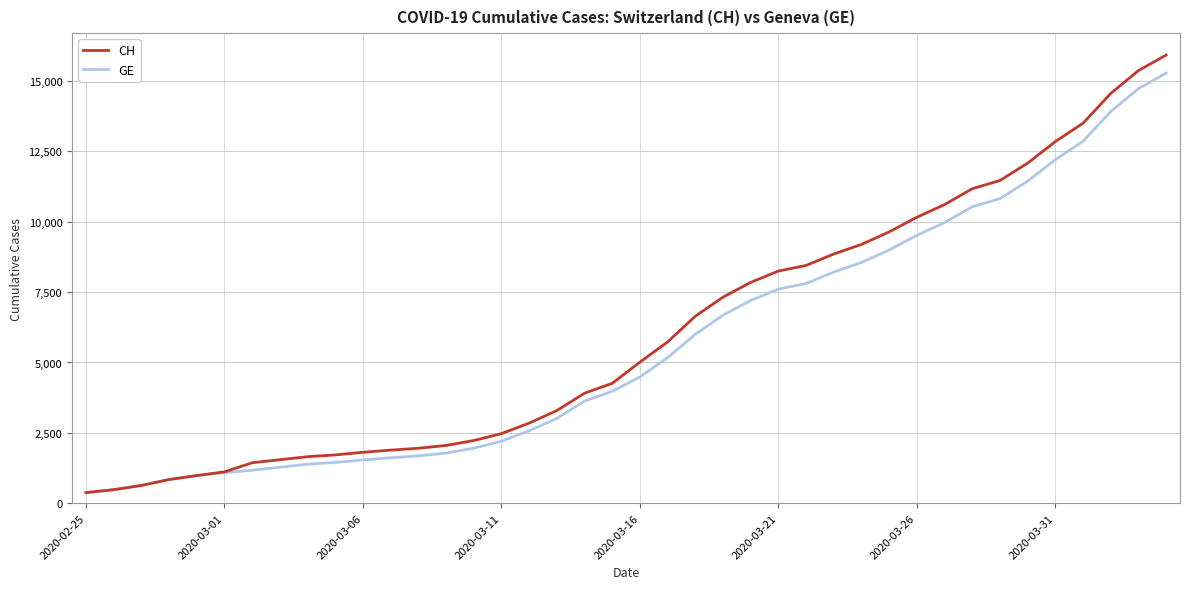

What is the highest value of the CH series?

15926